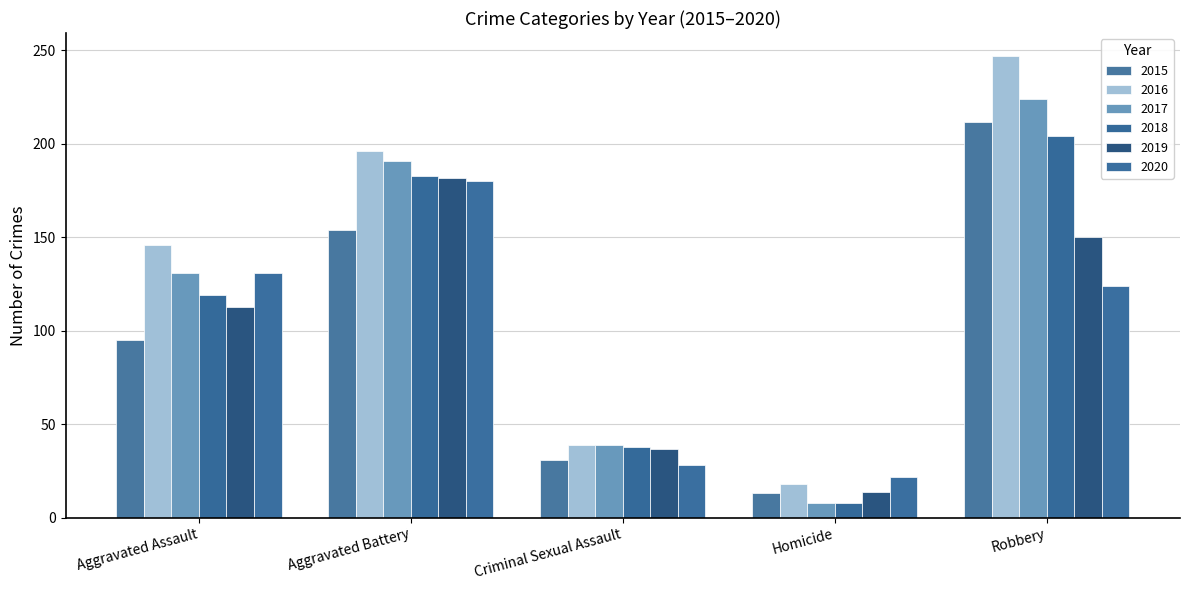

Reading left to right, what are all the values shown in this chart?

2015: 95	154	31	13	212
2016: 146	196	39	18	247
2017: 131	191	39	8	224
2018: 119	183	38	8	204
2019: 113	182	37	14	150
2020: 131	180	28	22	124